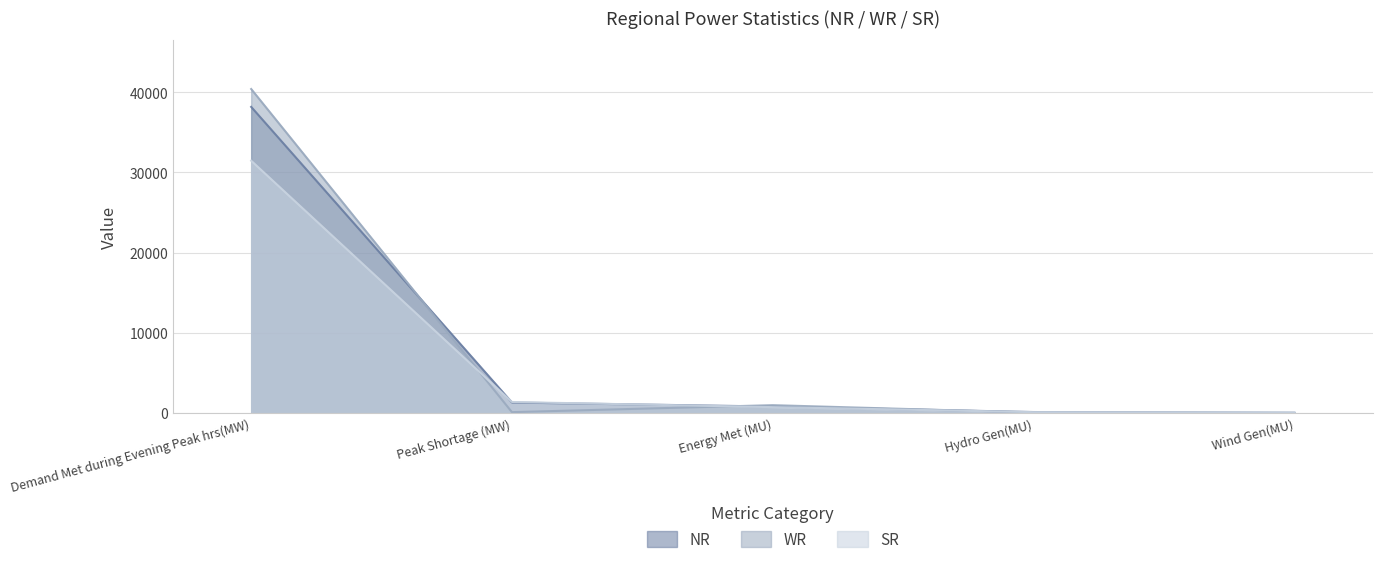

Read the SR value at Peak Shortage (MW), to the nearest 100.

1400